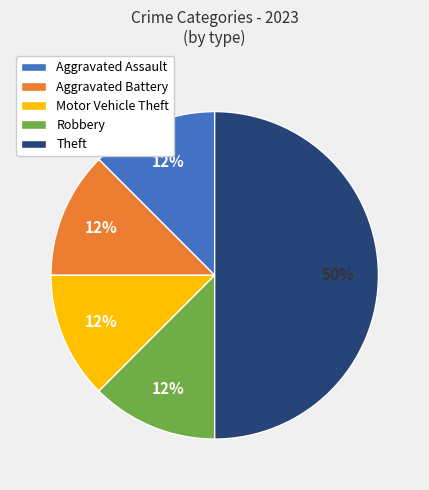

True or false: Motor Vehicle Theft accounts for 26% of the total.

False